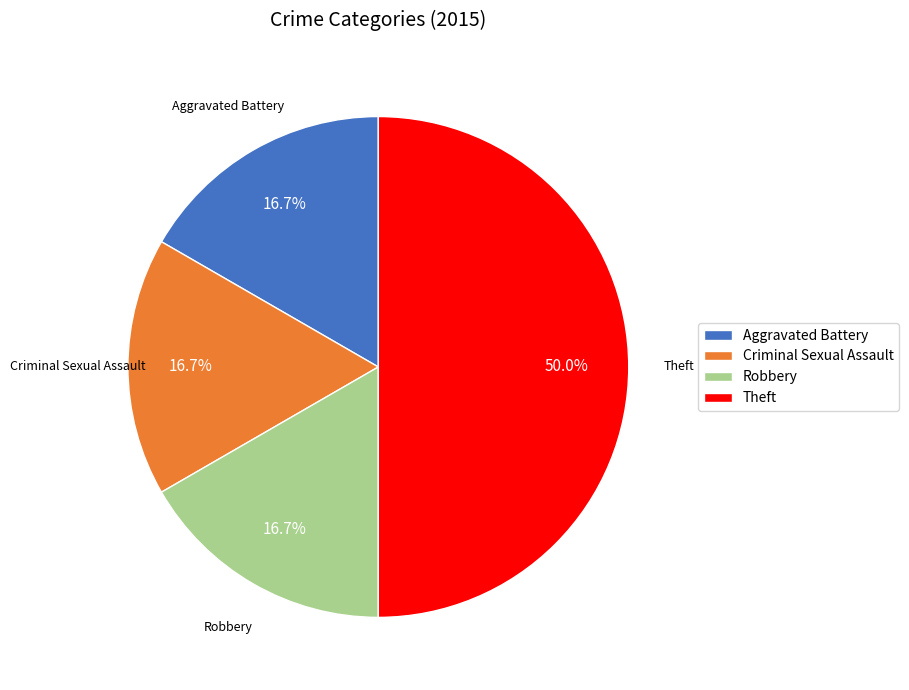

Approximately how many times larger is the value at Aggravated Battery compared to Robbery?

1.0